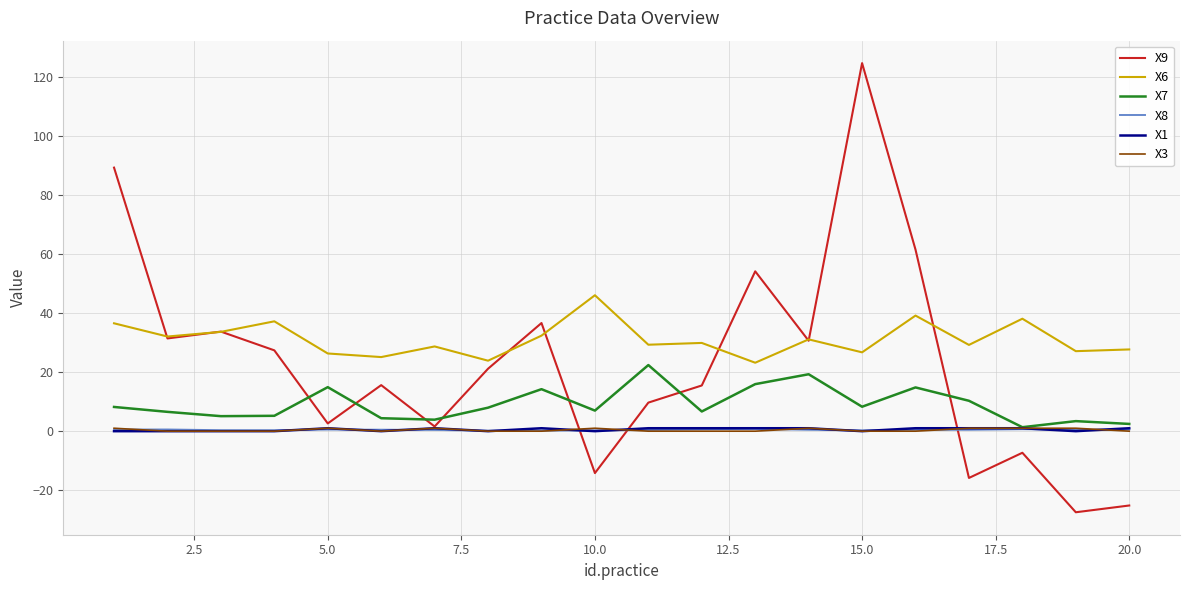

What is the highest value of the X9 series?

124.8